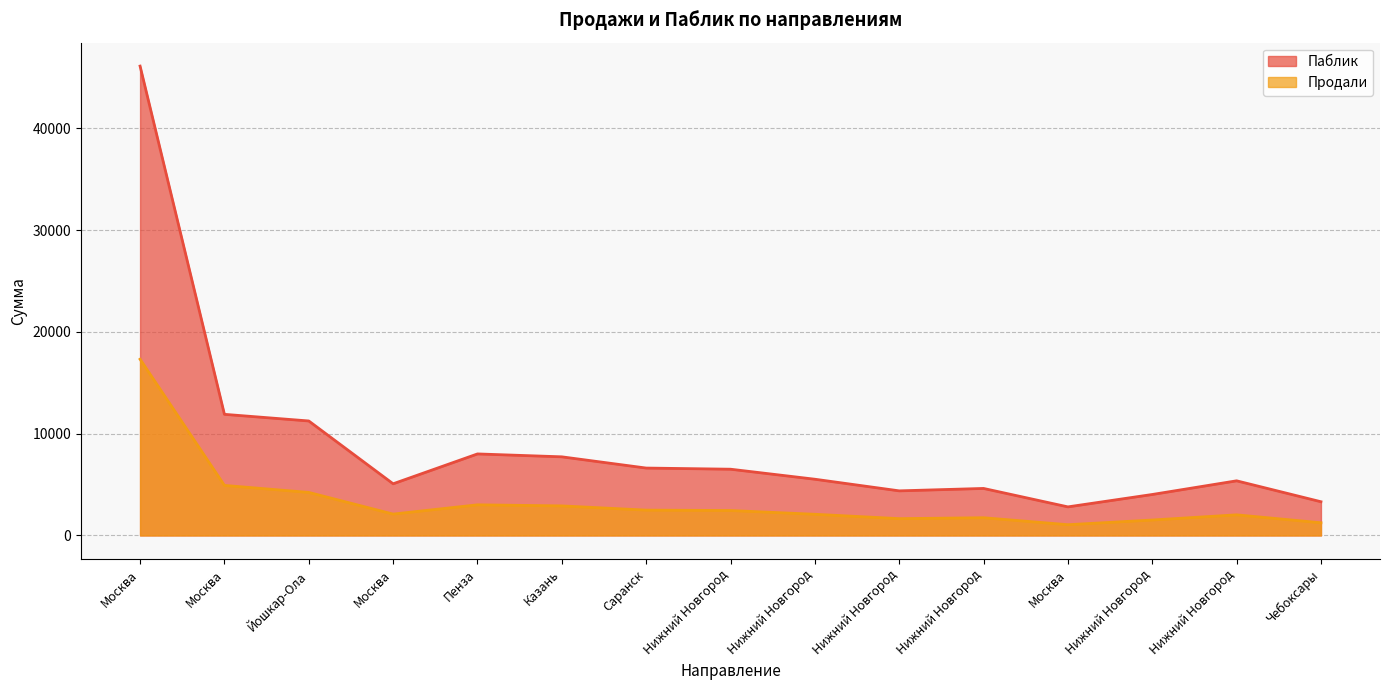

True or false: Паблик has a value of 4616.7 at Нижний Новгород.

True